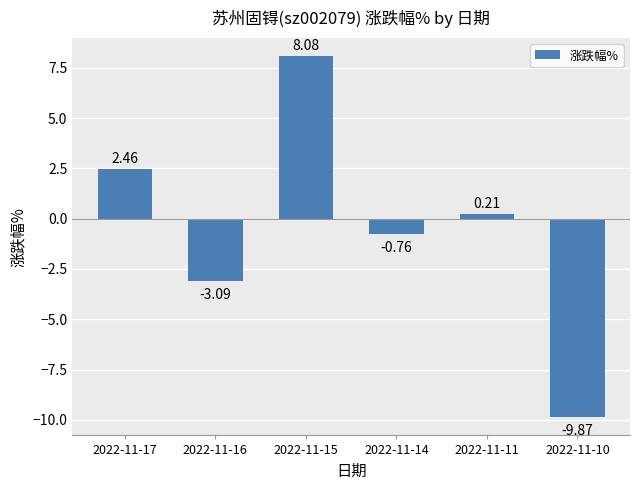

Which category has the highest value across all series?

2022-11-15